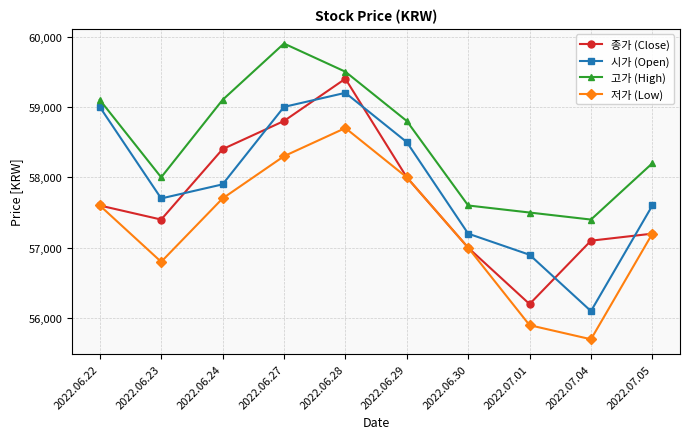

True or false: 시가 (Open) and 고가 (High) cross at least once.

False